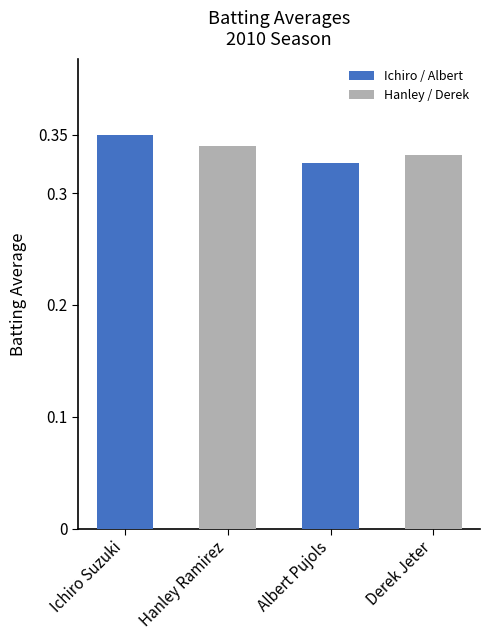

Which category has the highest value across all series?

Ichiro Suzuki